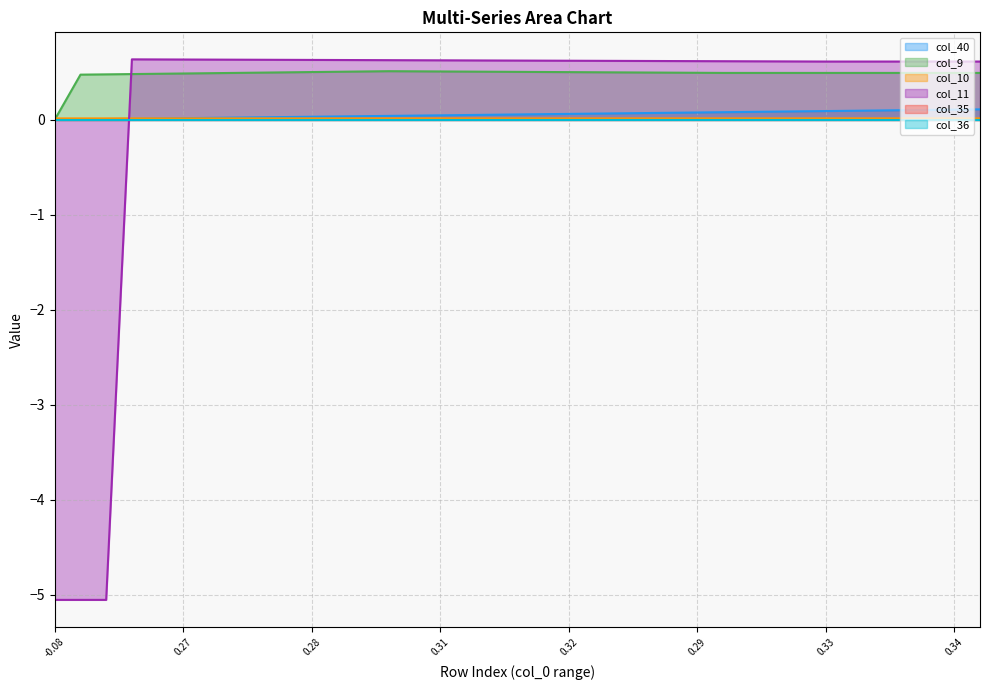

Read the col_11 value at 0.28.

0.6